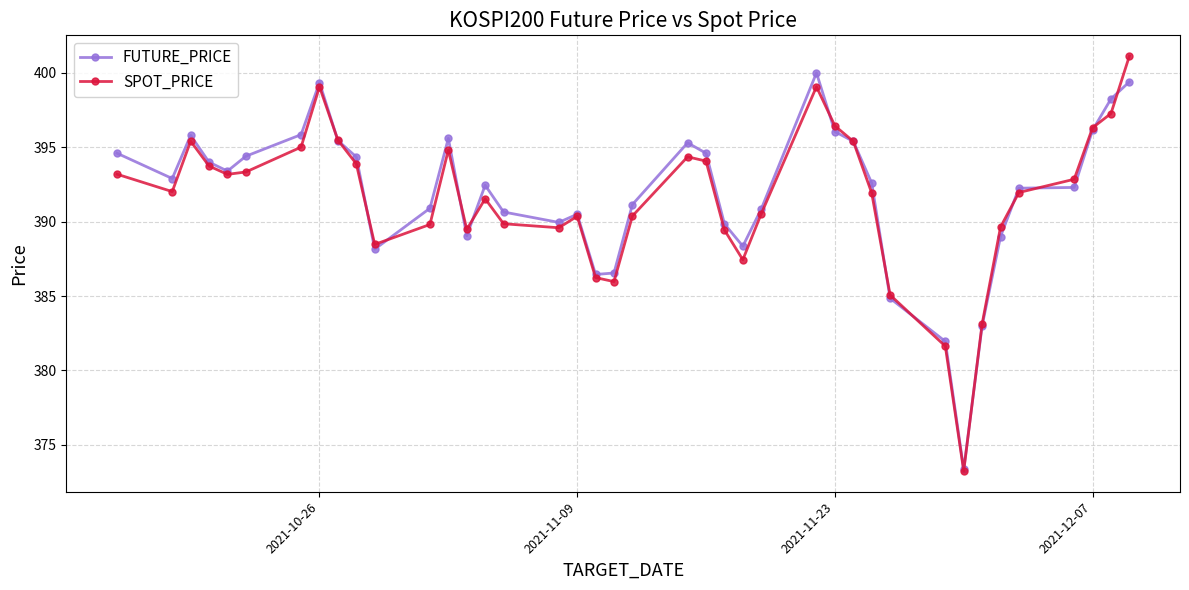

Rank the series by their average value, from highest to lowest.

FUTURE_PRICE, SPOT_PRICE